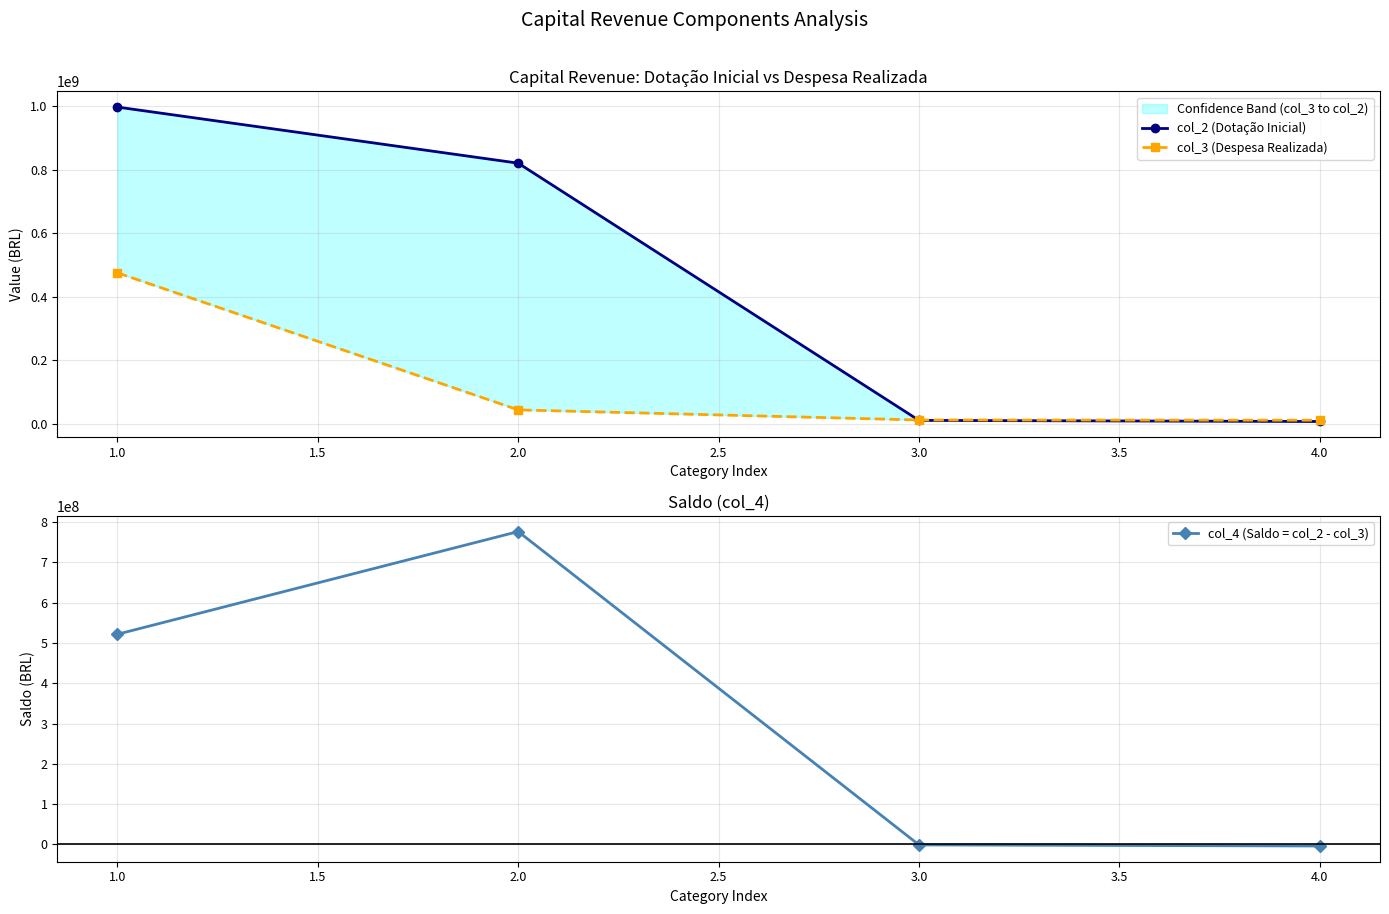

What is the value of the col_4 (Saldo = col_2 - col_3) point at the 1st from the left?

521671708.7